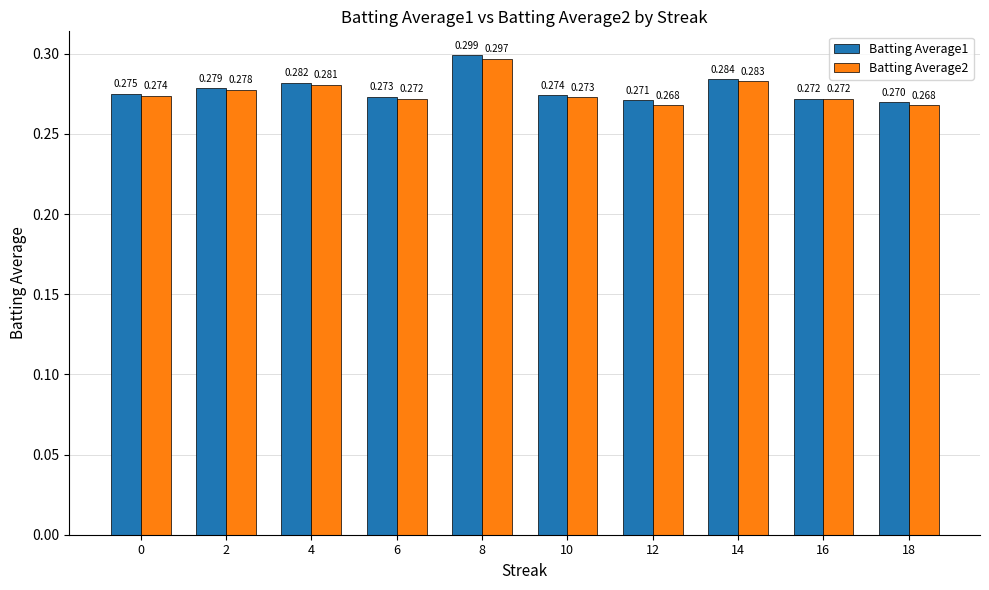

At how many categories does at least one series exceed 0?

10